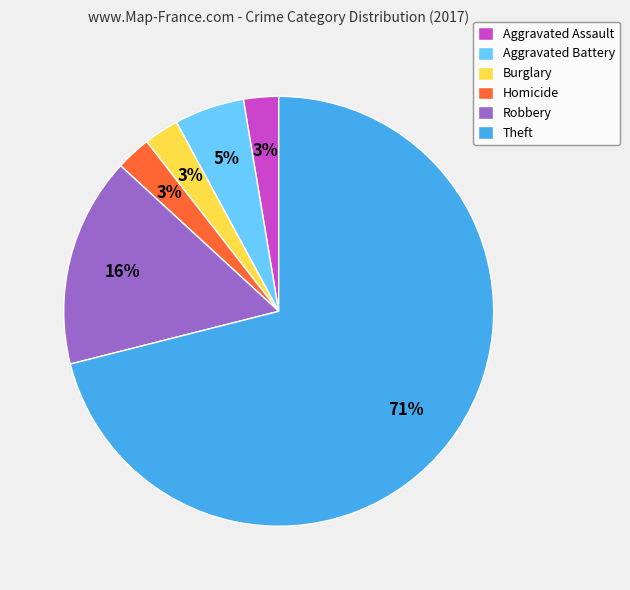

What is the majority slice?

Theft